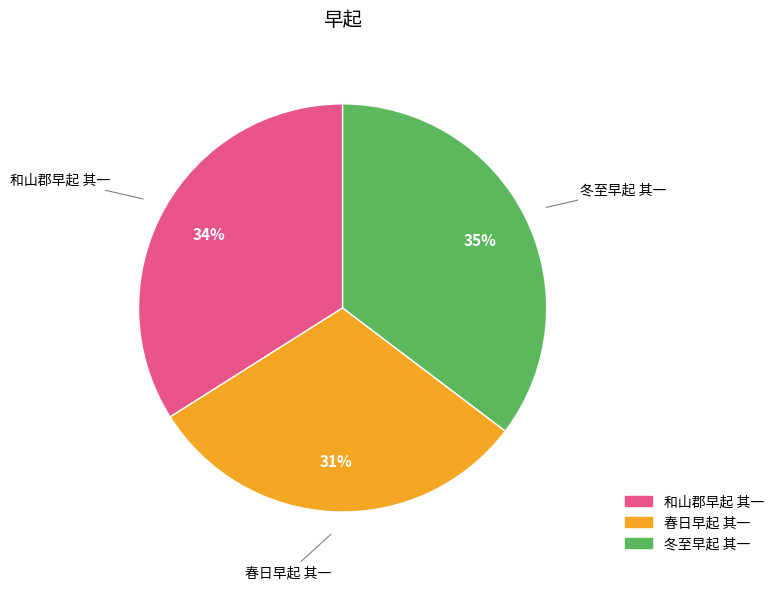

To the nearest percent, what portion does 春日早起 其一 represent?

31%